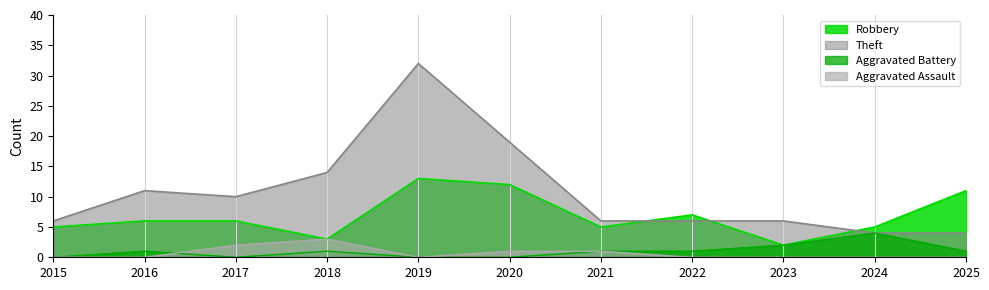

What is the difference between the highest and lowest values at 2020?

19